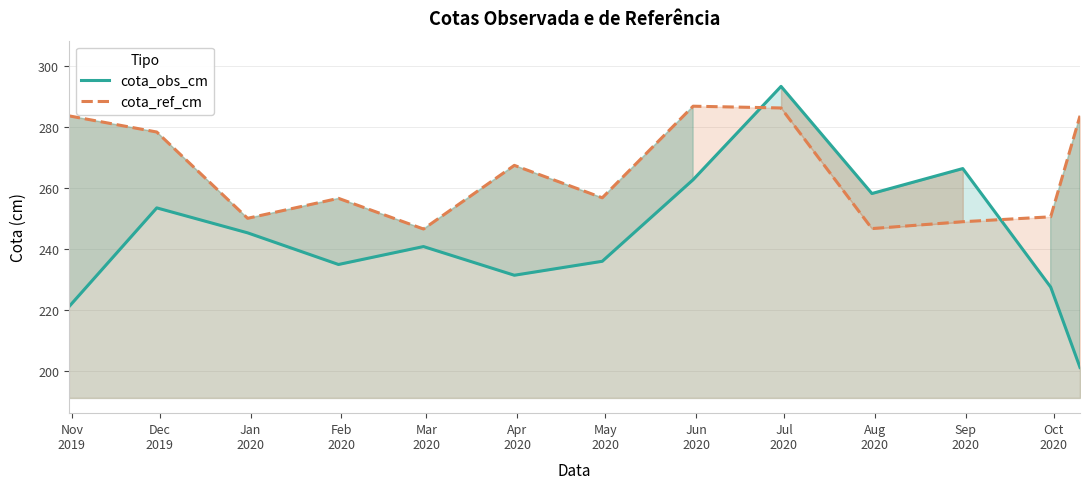

What is the difference between the maximum and minimum values in the cota_ref_cm series?

40.3